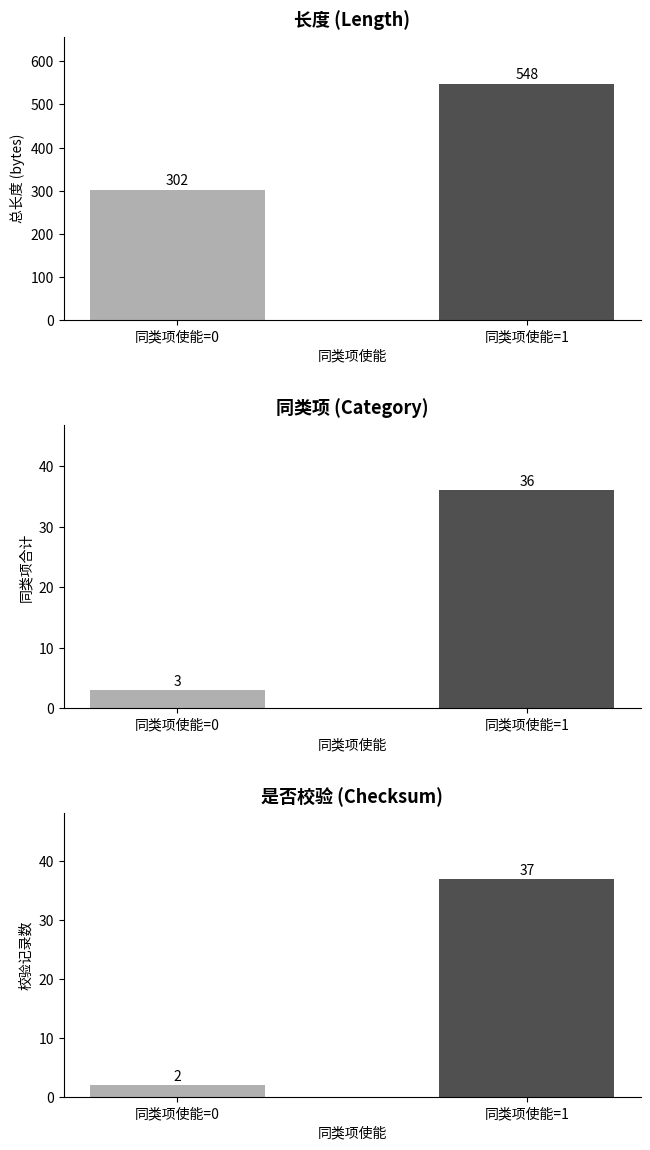

Which category has the highest value in the 是否校验 series?

同类项使能=1